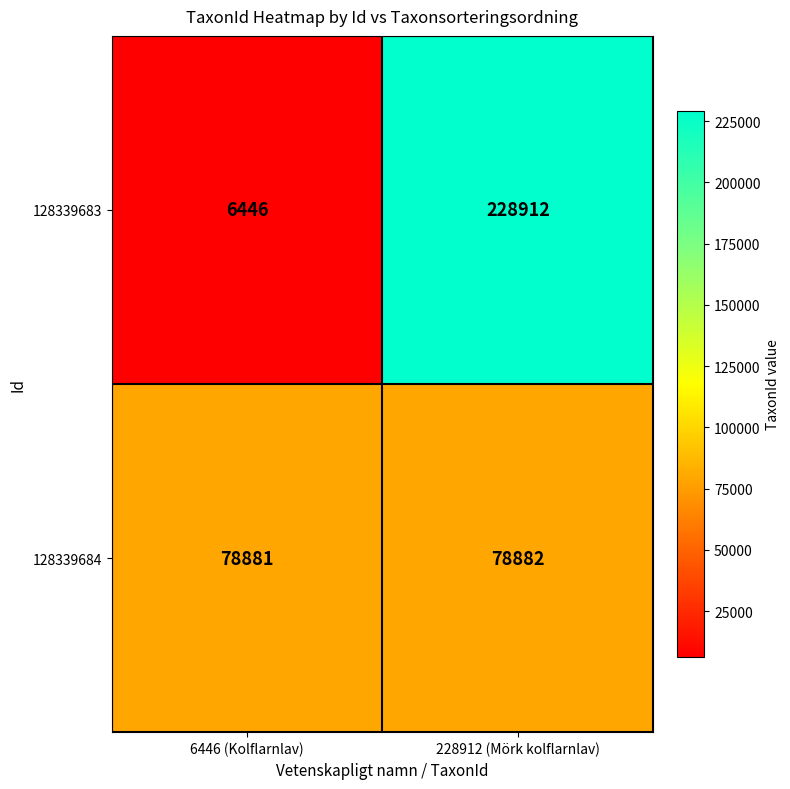

What is the sum of the 128339683 values at 6446 (Kolflarnlav) and 228912 (Mörk kolflarnlav)?

235358